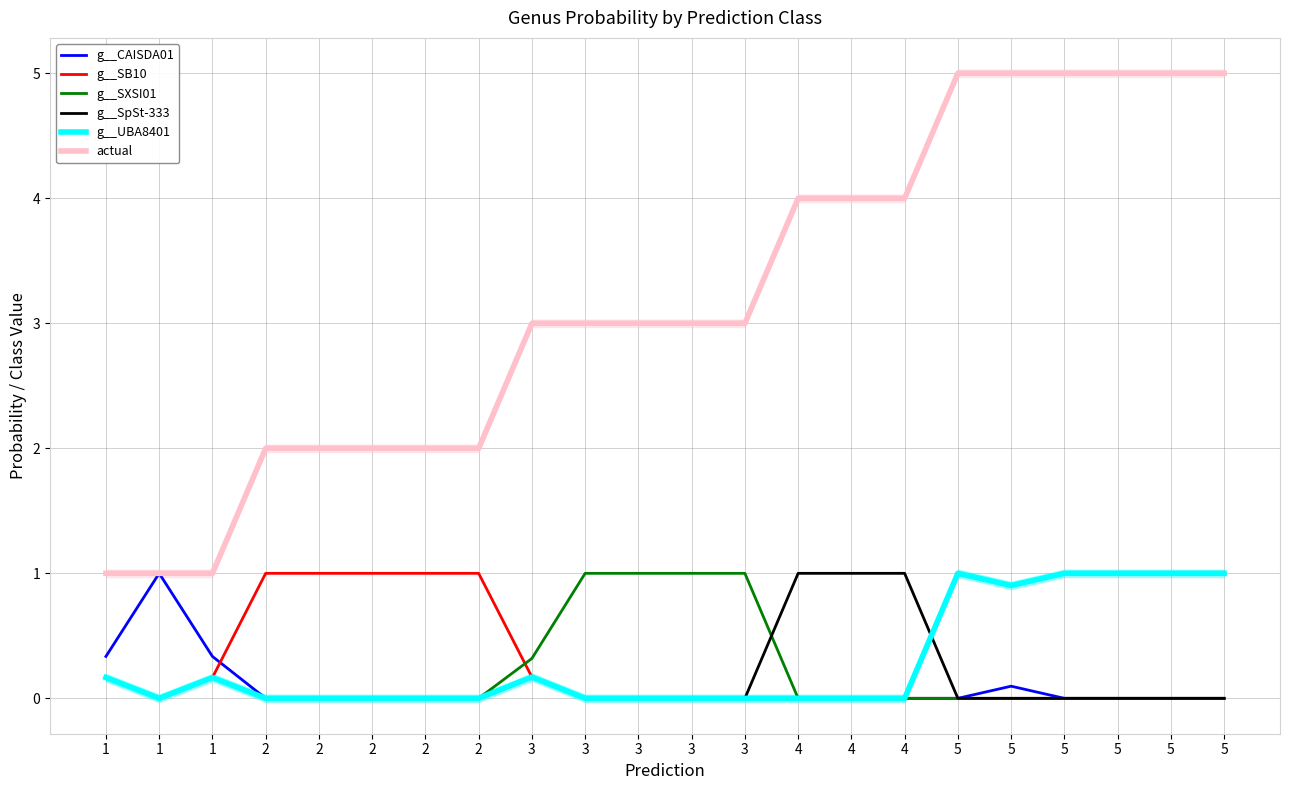

Is this an area chart (filled region under the line)?

No